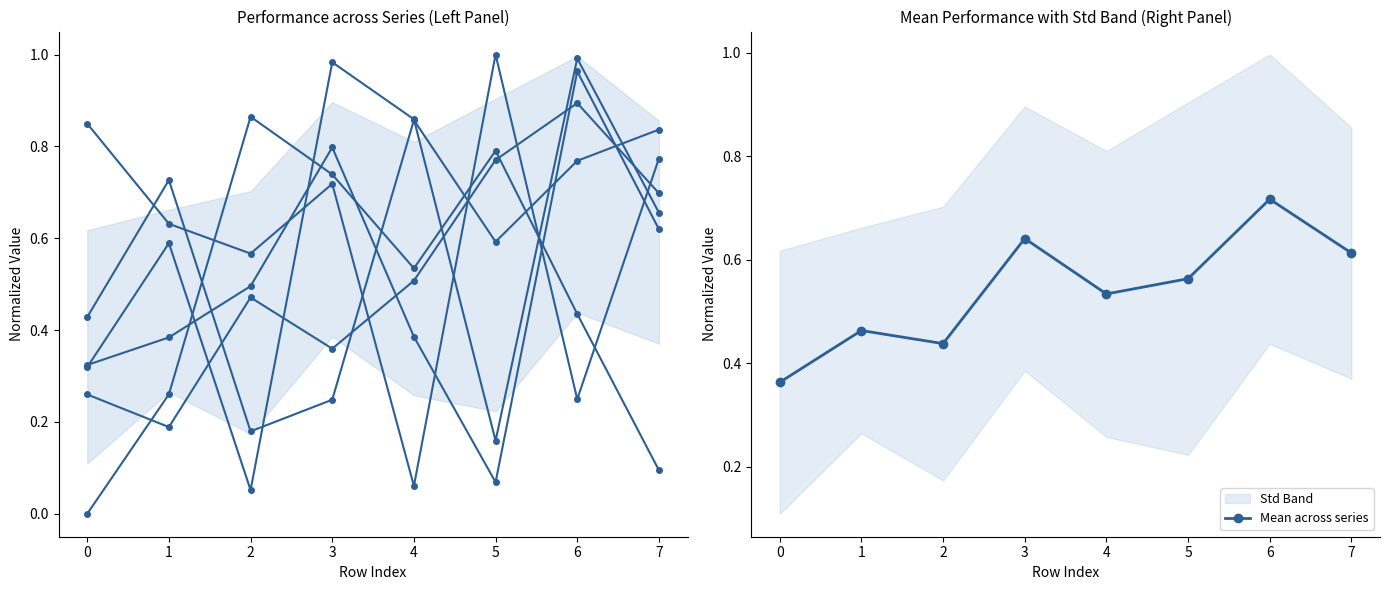

Reading right to left, what are all the values shown in this chart?

col_1: 0.7	1.0	0.2	0.9	1.0	0.1	0.6	0.3
col_2: 0.7	0.9	0.8	0.5	0.4	0.5	0.2	0.3
col_3: 0.8	0.2	1.0	0.1	0.7	0.6	0.6	0.8
col_4: 0.6	1.0	0.1	0.4	0.8	0.5	0.4	0.3
col_5: 0.8	0.8	0.6	0.9	0.2	0.2	0.7	0.4
col_6: 0.1	0.4	0.8	0.5	0.7	0.9	0.3	0.0